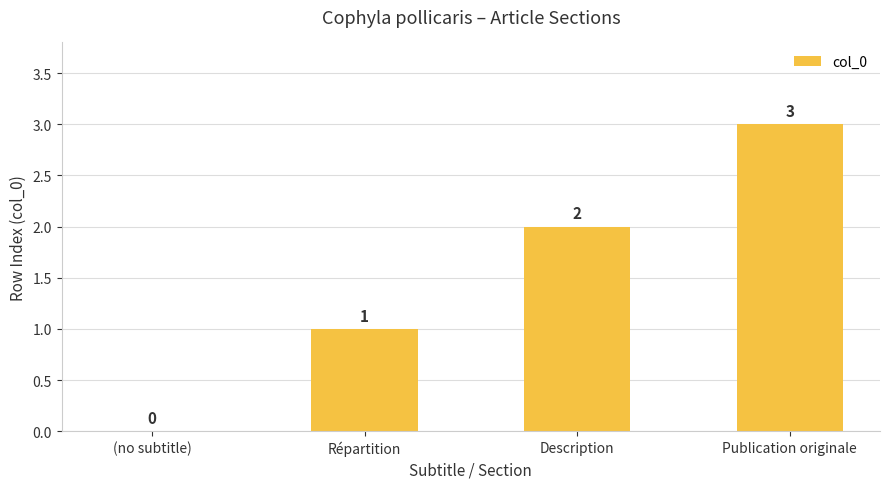

Count the values in the range 1 to 3.

3